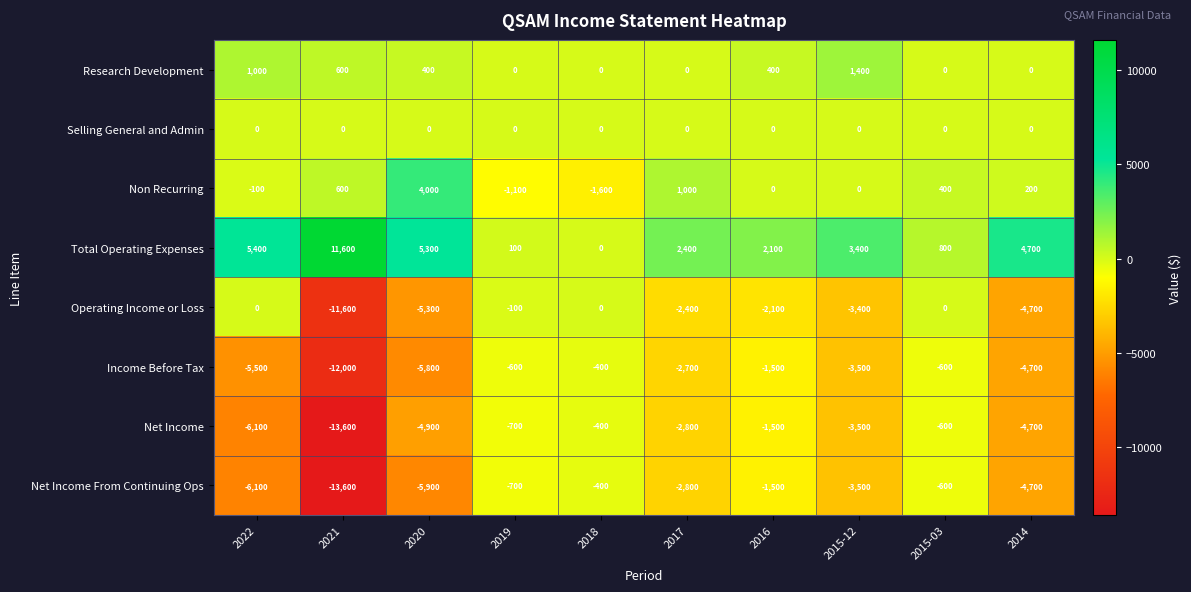

What is the average value of the Income Before Tax series?

-3730